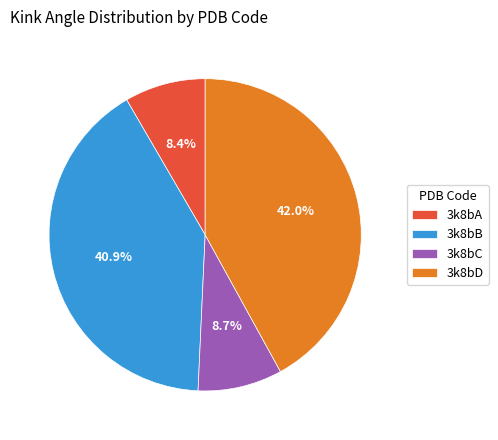

The 3k8bD slice represents 32% of the pie. True or false?

False